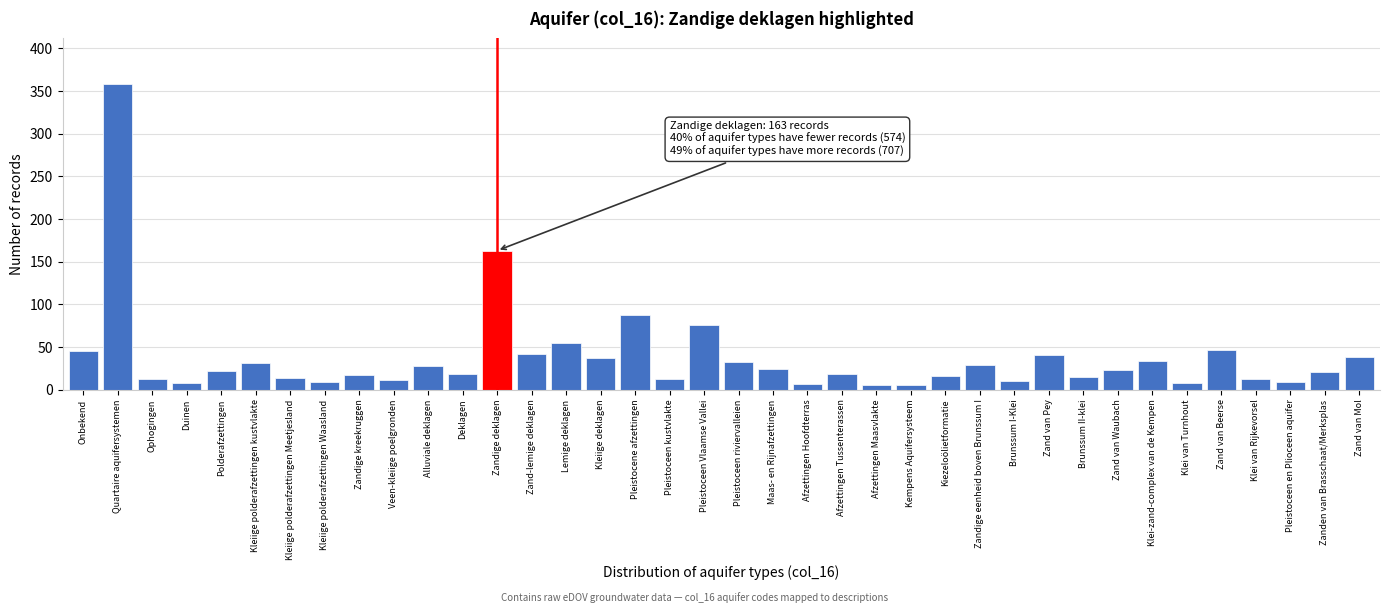

Approximately how many times larger is the value at Brunssum I-Klei compared to Kiezeloölietformatie?

0.6